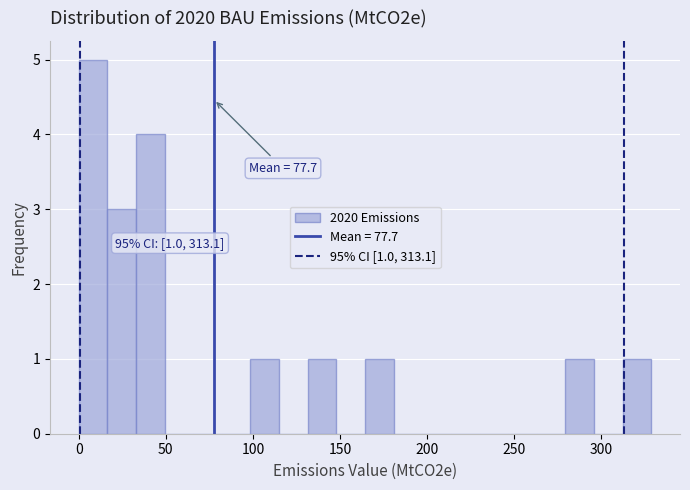

Around what value on the x-axis is the tallest bar? Give the approximate position of its centre, as read against the axis.

10